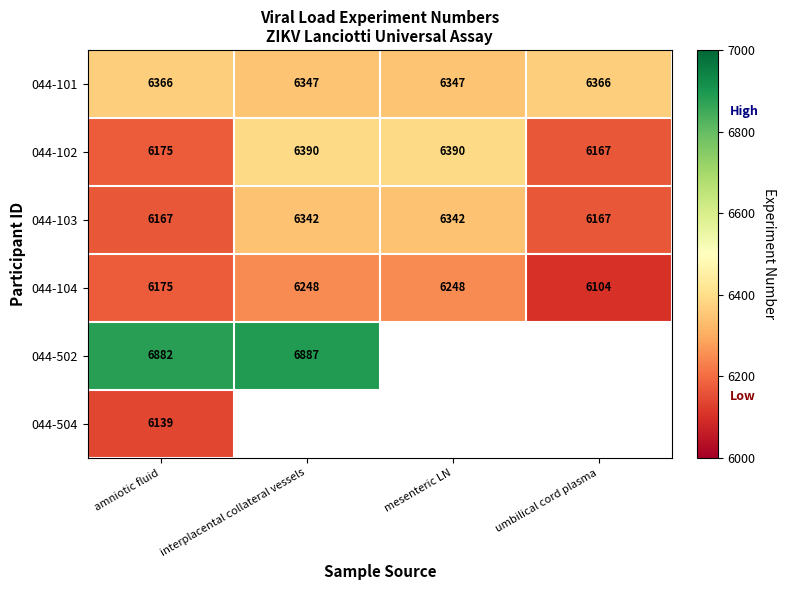

What is the highest value of the 044-101 series?

6366